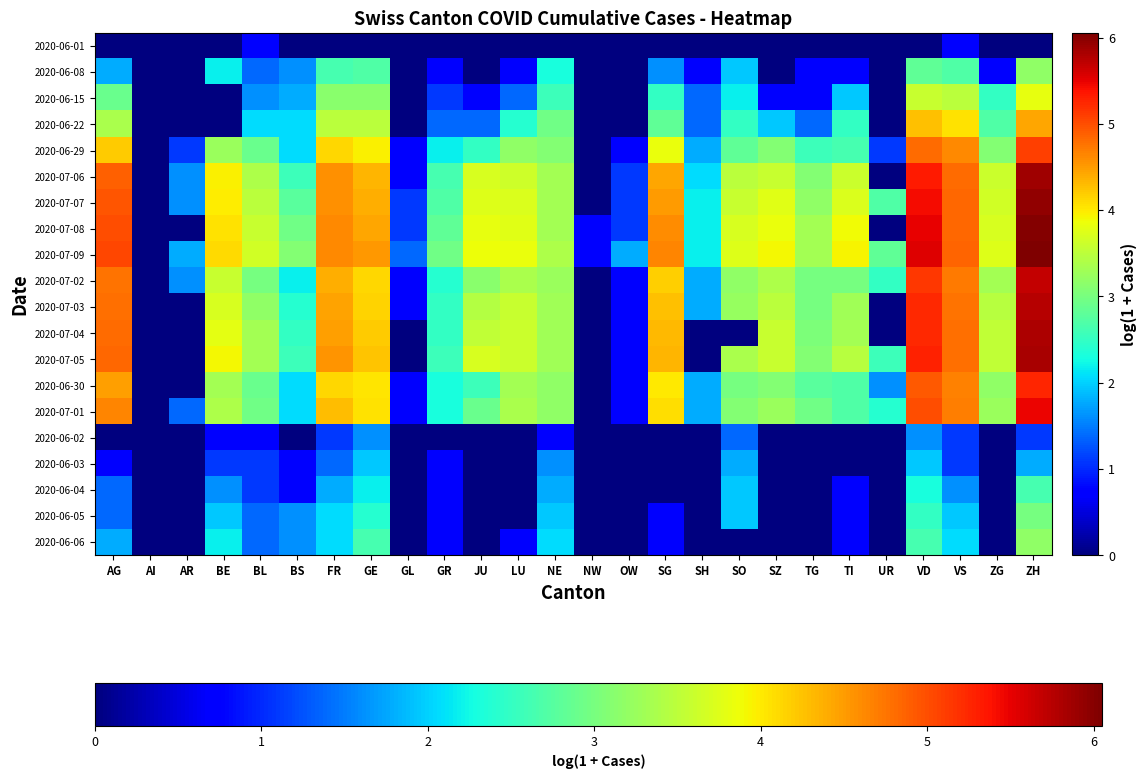

How many data points does each series have?

26